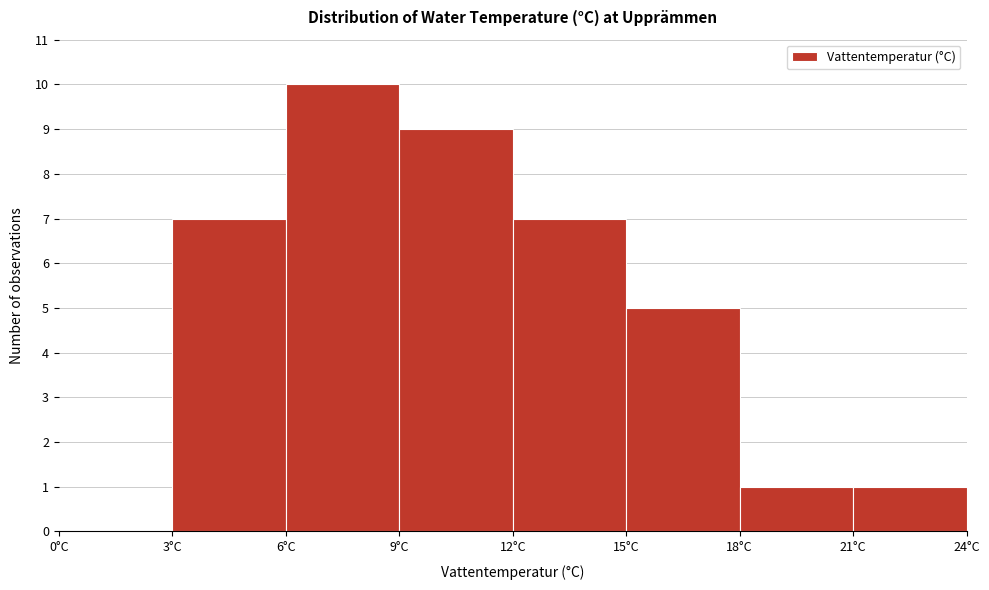

Reading left to right, transcribe this chart: for each bar, give the range it covers on the x-axis and its height. The values are not printed on the chart, so give them approximately, as read against the axis.

0 to 3: 0
3 to 6: 7
6 to 9: 10
9 to 12: 9
12 to 15: 7
15 to 18: 5
18 to 21: 1
21 to 24: 1